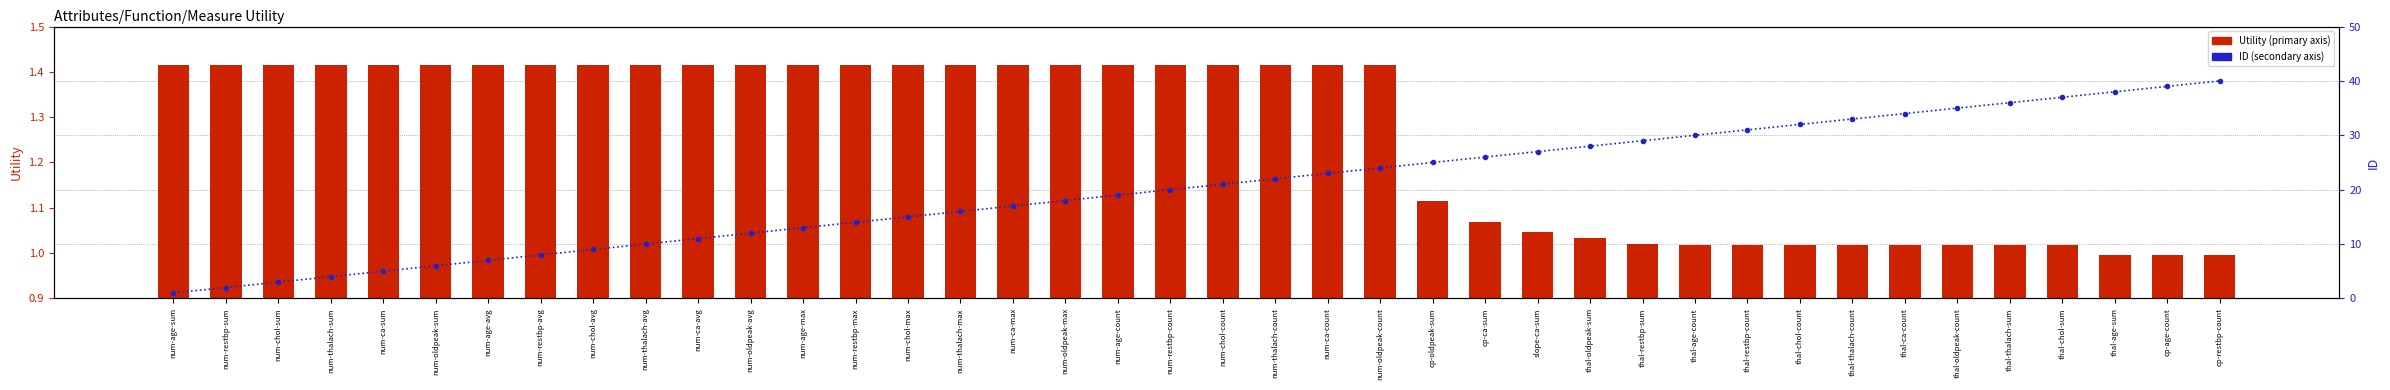

Is the value of Utility (primary axis) at slope-ca-sum greater than the value of ID (secondary axis) at num-age-max?

No